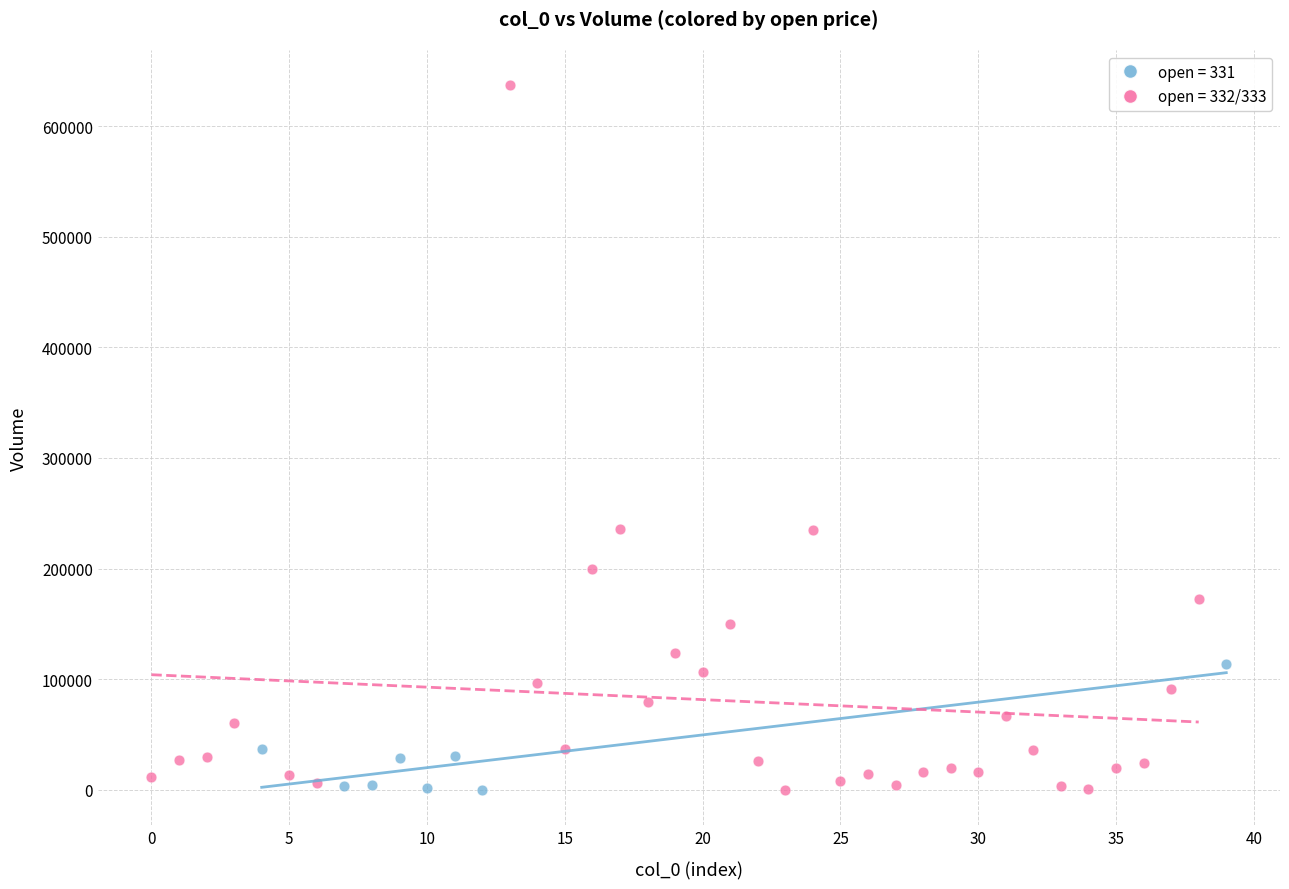

Which series has the largest Y range (max minus min)?

open = 332/333